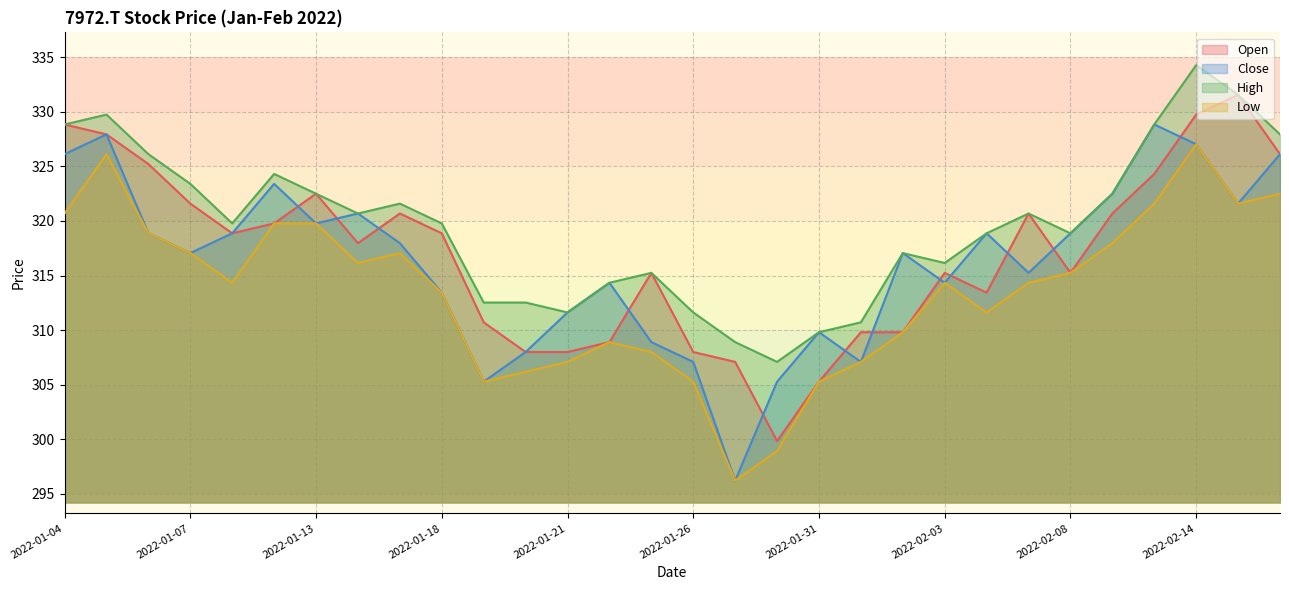

Does the chart have visible grid lines?

Yes